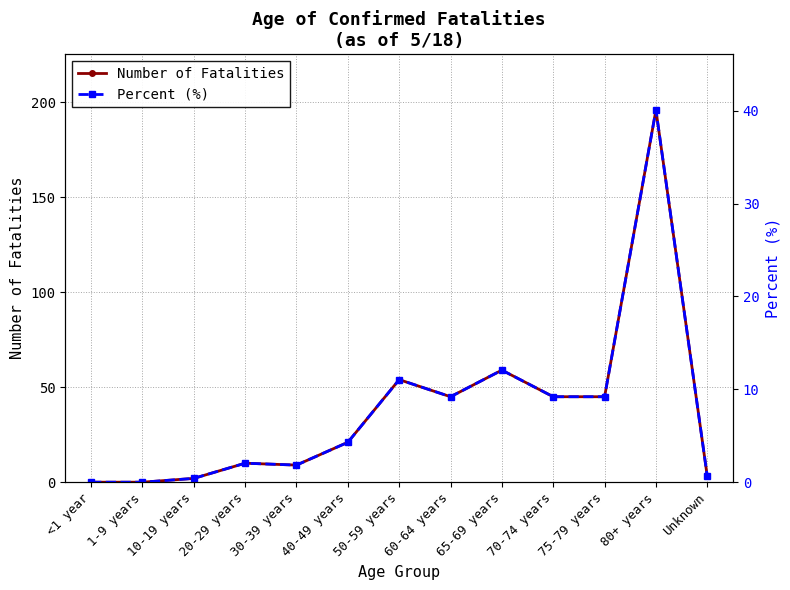

What is the sum of all Number of Fatalities values?

489